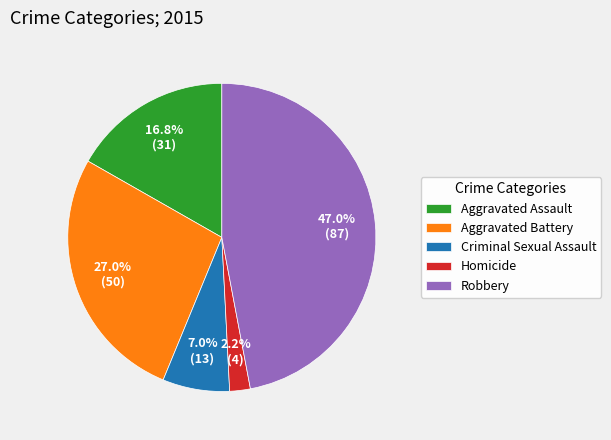

How many slices are in this pie chart?

5